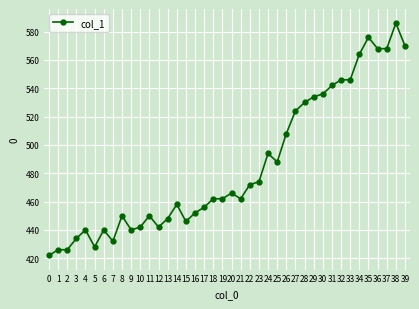

At which label is the value closest to 504?

26